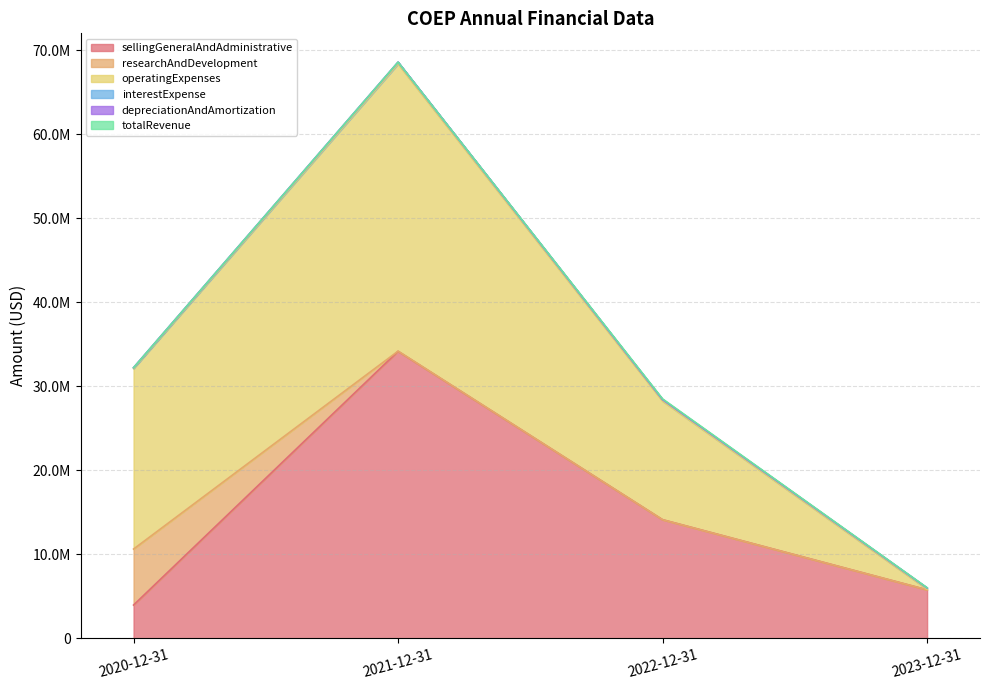

How many values in depreciationAndAmortization are above zero?

3